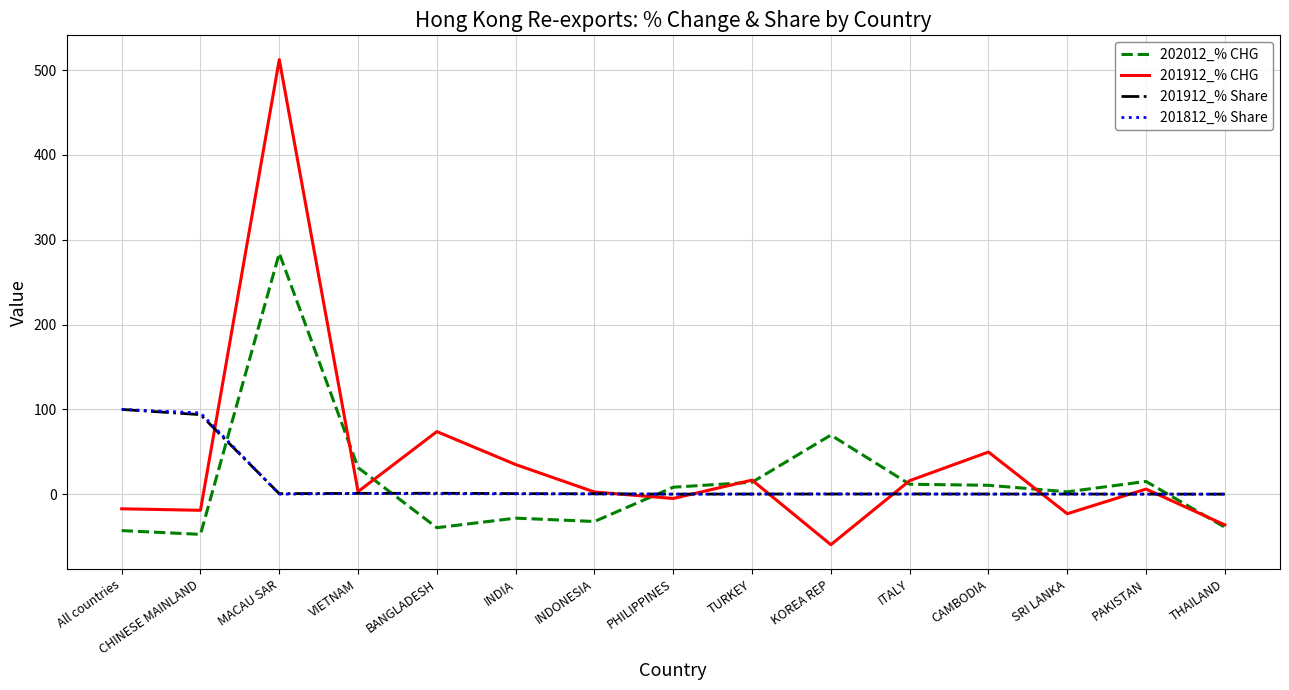

At which category does the chart reach its minimum across all series?

KOREA REP